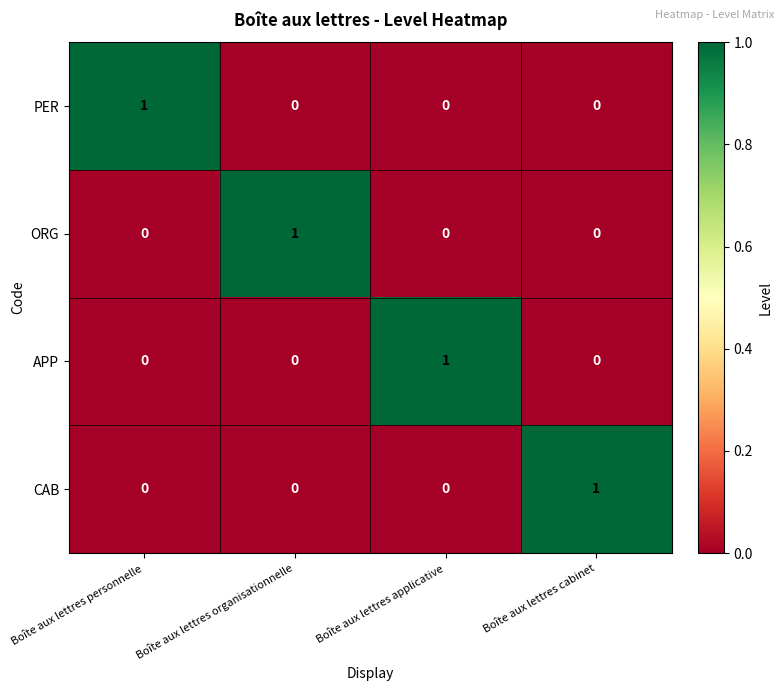

At how many categories does at least one series exceed 0?

4